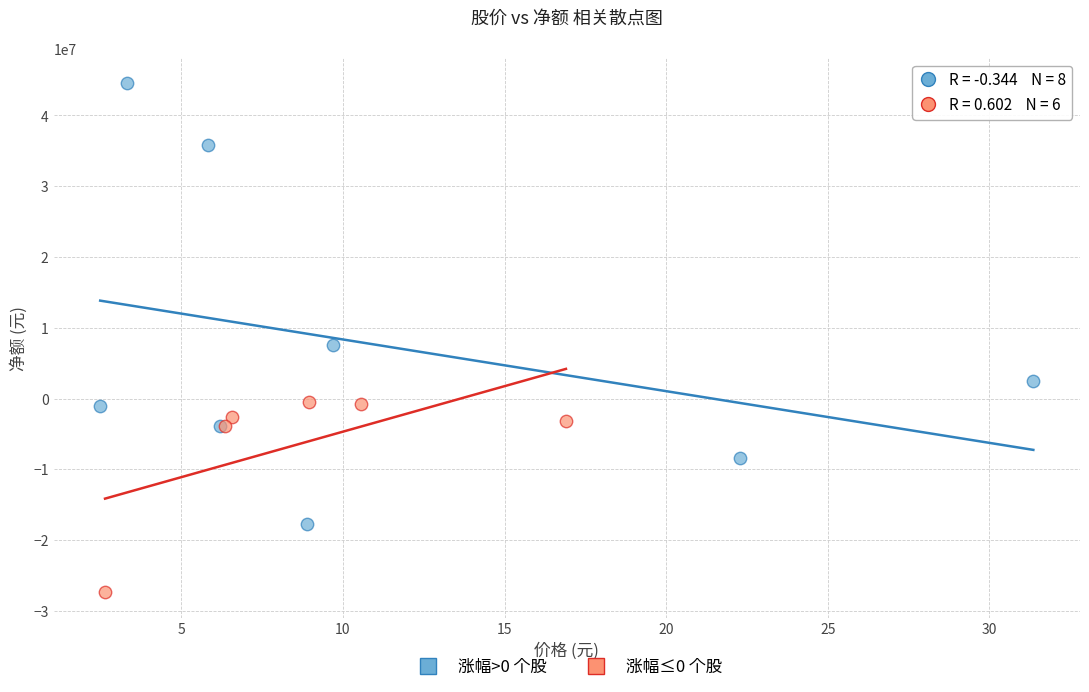

Which series reaches the minimum Y coordinate?

涨幅≤0 个股